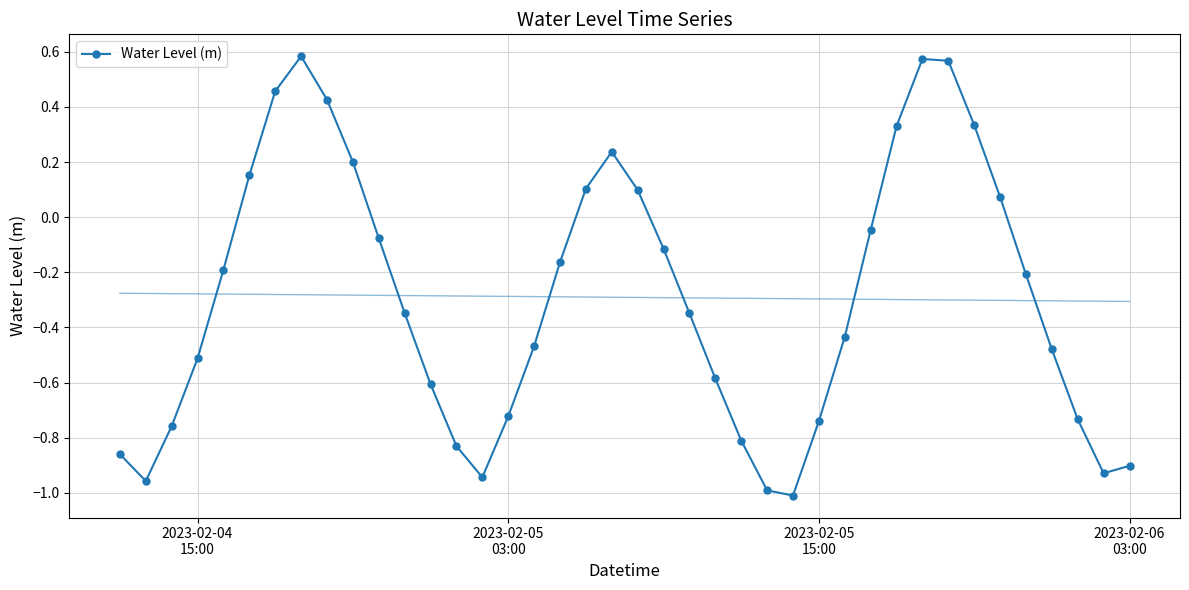

In Water Level (m), how many points are higher than both neighbors (excluding endpoints)?

3